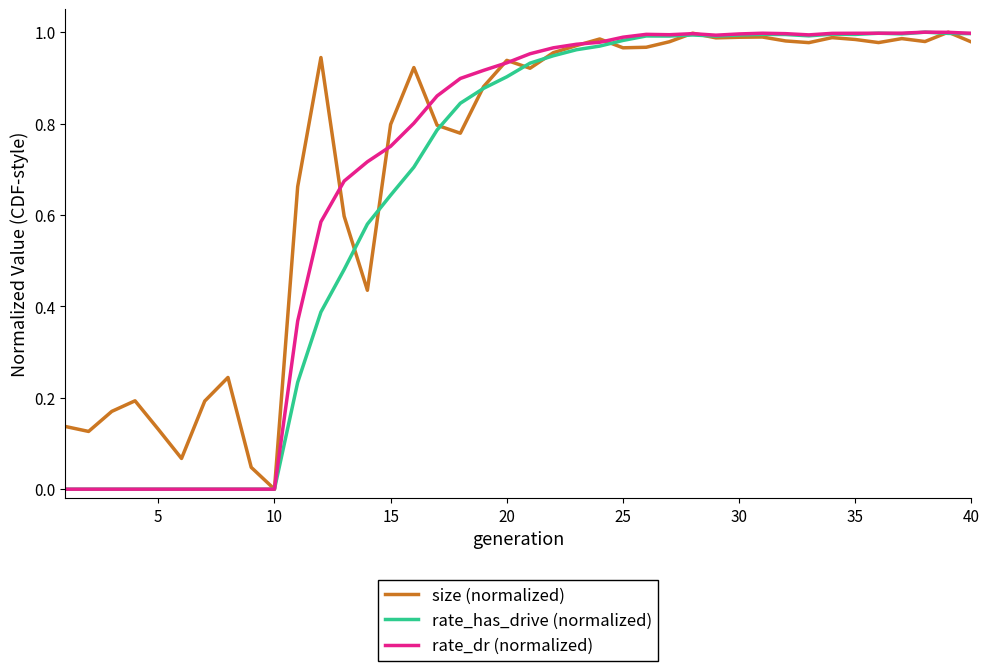

What are all the series names shown in the legend?

size (normalized), rate_has_drive (normalized), rate_dr (normalized)